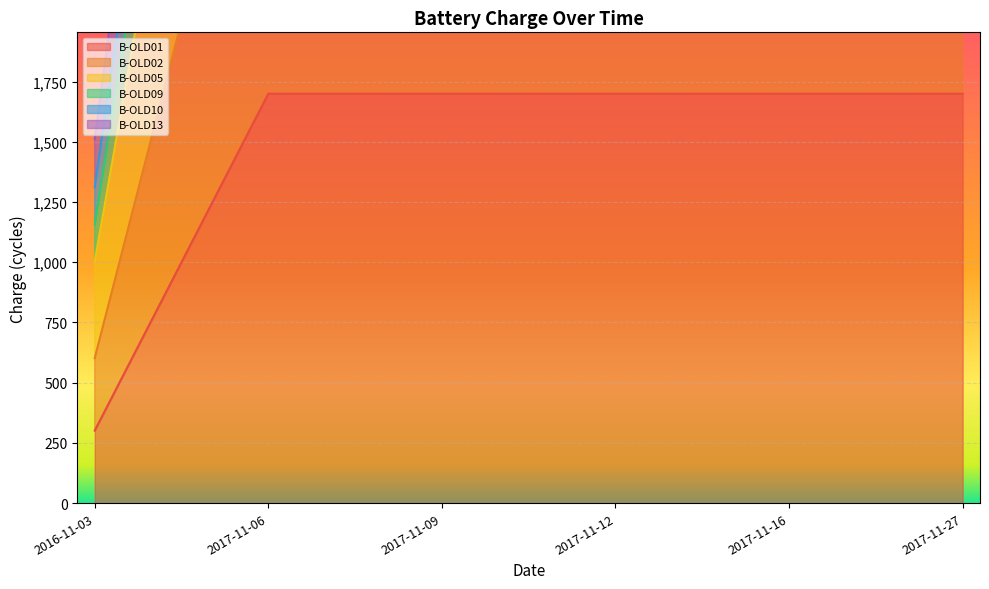

Which series has the widest spread of values?

B-OLD09